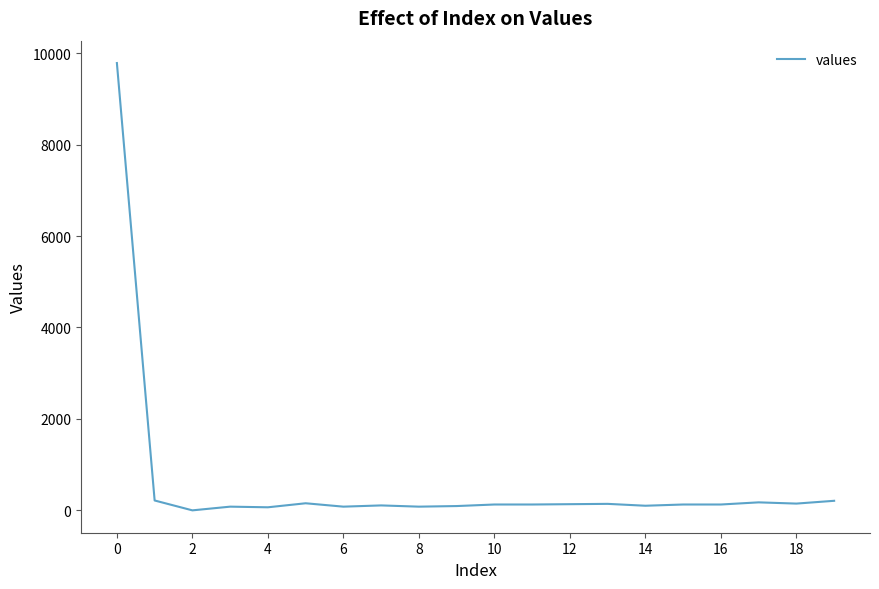

What is the maximum value shown in the chart?

9783